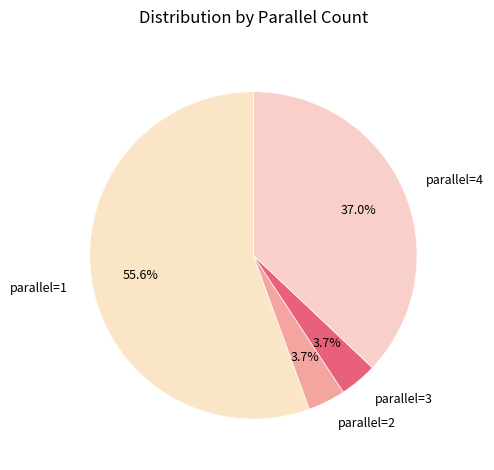

Which category has the biggest portion of the pie?

parallel=1